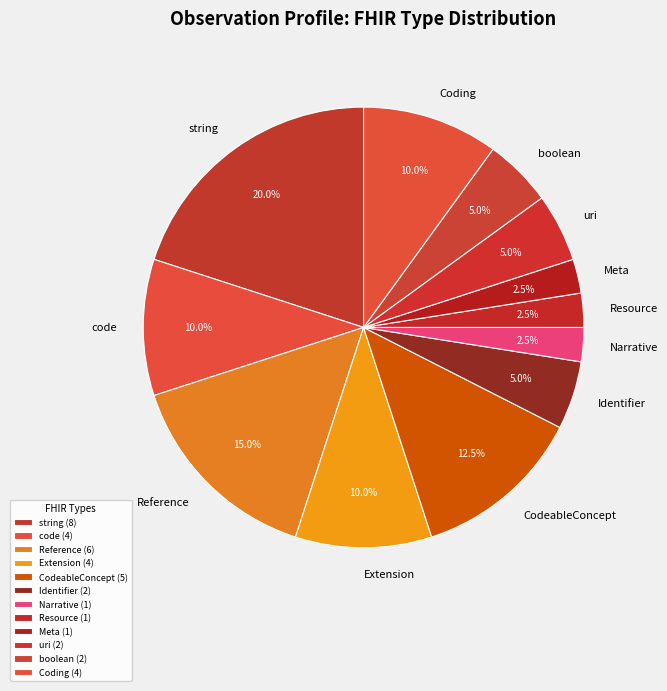

How many segments does this pie chart have?

12